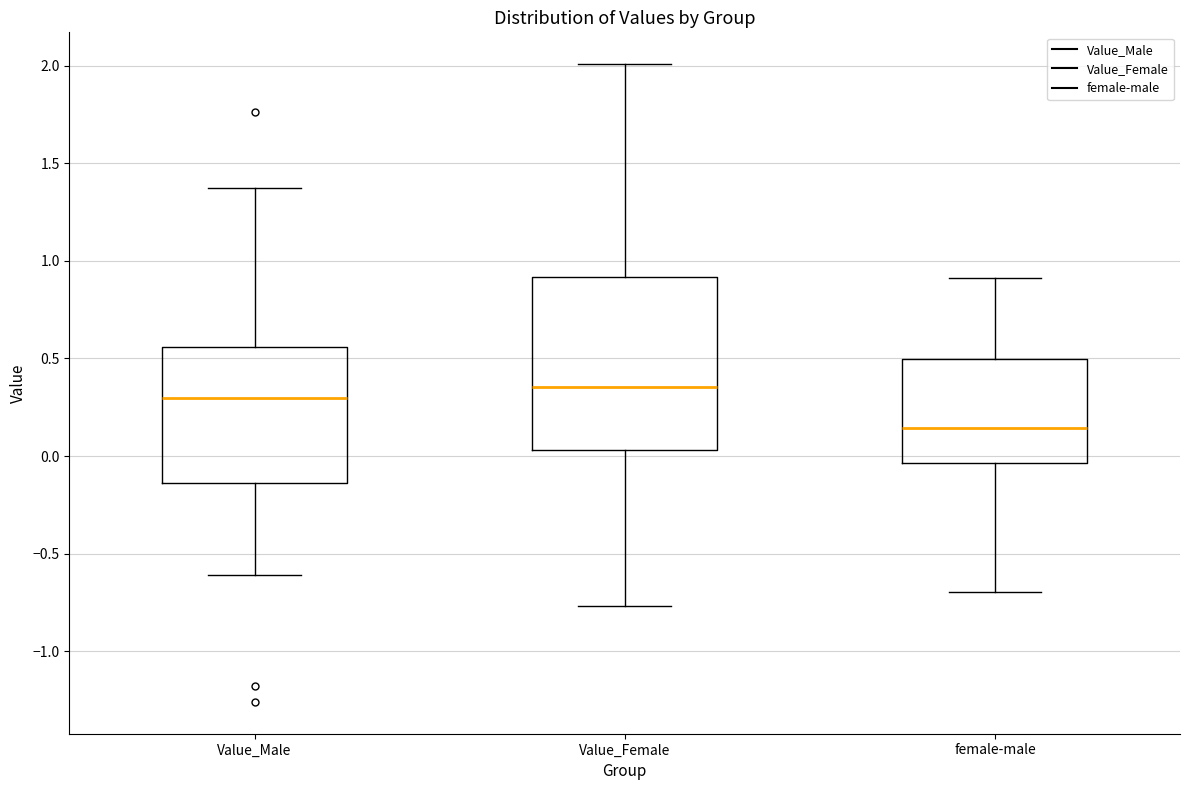

Reading left to right, transcribe this box plot: for each box, give where its median line is, the range the box spans, and where its two whiskers end, as read against the y-axis. The values are not printed on the chart, so give them approximately, as read against the axis.

Value_Male: median 0.30, box -0.15 to 0.55, whiskers -0.60 to 1.35
Value_Female: median 0.35, box 0.05 to 0.90, whiskers -0.75 to 2.00
female-male: median 0.15, box -0.05 to 0.50, whiskers -0.70 to 0.90